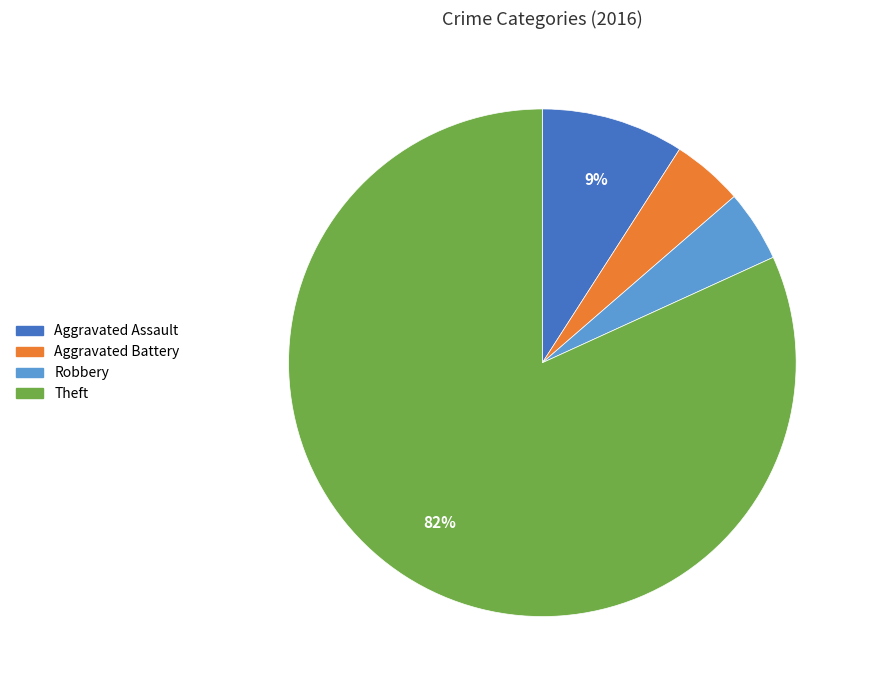

To the nearest percent, what is the average slice percentage?

25%